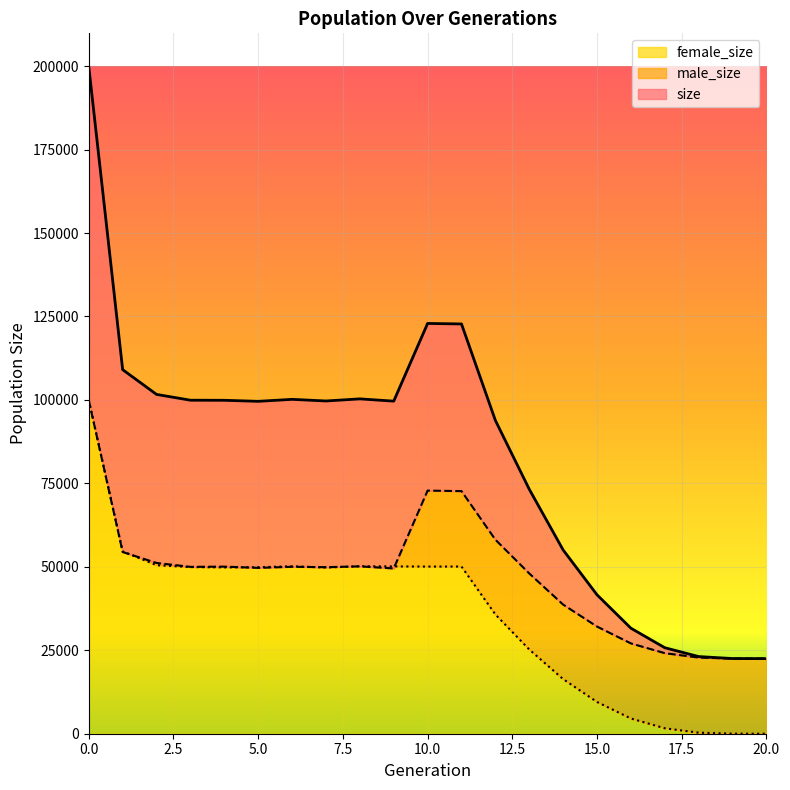

Reading left to right, extract all data points from this chart.

size: 199840	109071	101653	99920	99894	99582	100176	99688	100319	99638	122918	122763	93867	73245	55050	41616	31613	25764	23117	22523	22500
male_size: 99844	54440	51160	49993	50065	49688	50015	49899	50141	49517	72842	72680	58130	48010	38686	32104	27056	24135	22809	22512	22500
female_size: 99996	54631	50493	49927	49829	49894	50161	49789	50178	50121	50076	50083	35737	25235	16364	9512	4557	1629	308	11	0